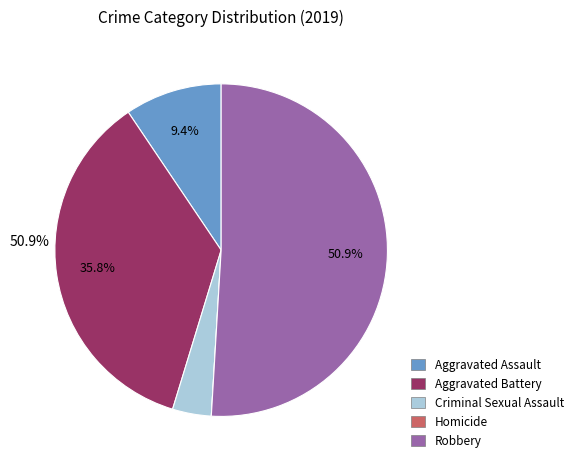

How much of the chart is everything except Criminal Sexual Assault?

96.2%